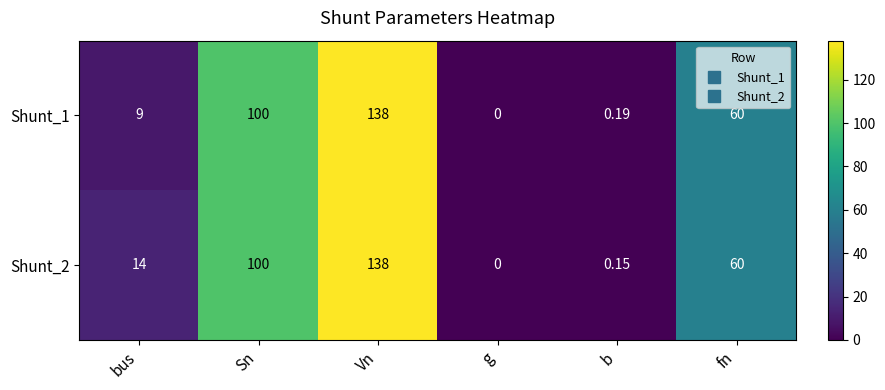

List the labels in order of Shunt_1 value, smallest first.

g, b, bus, fn, Sn, Vn